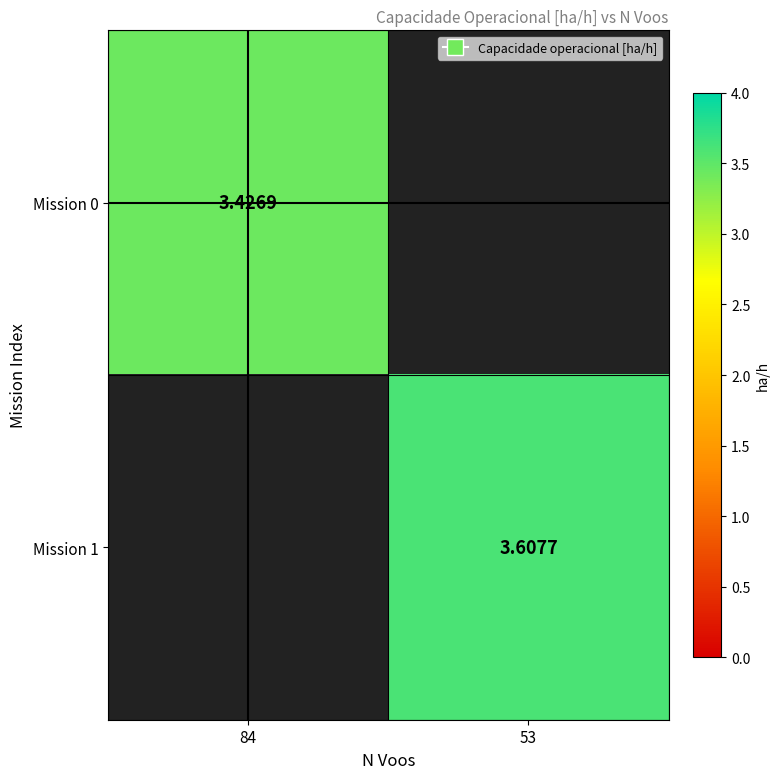

The value of Mission 0 at 53 is -2.2. True or false?

False